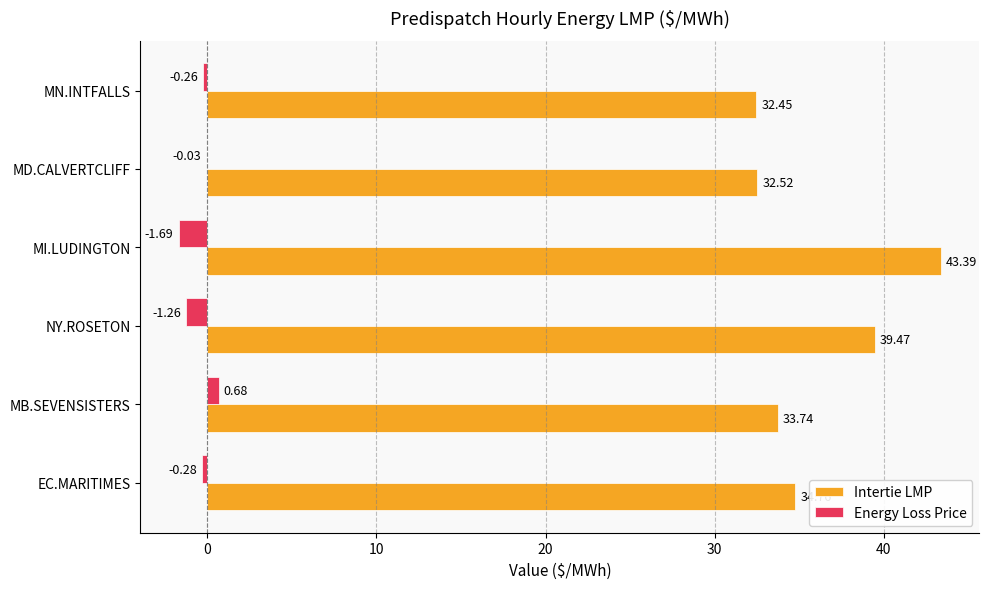

What is the total value across all series at MI.LUDINGTON?

41.7